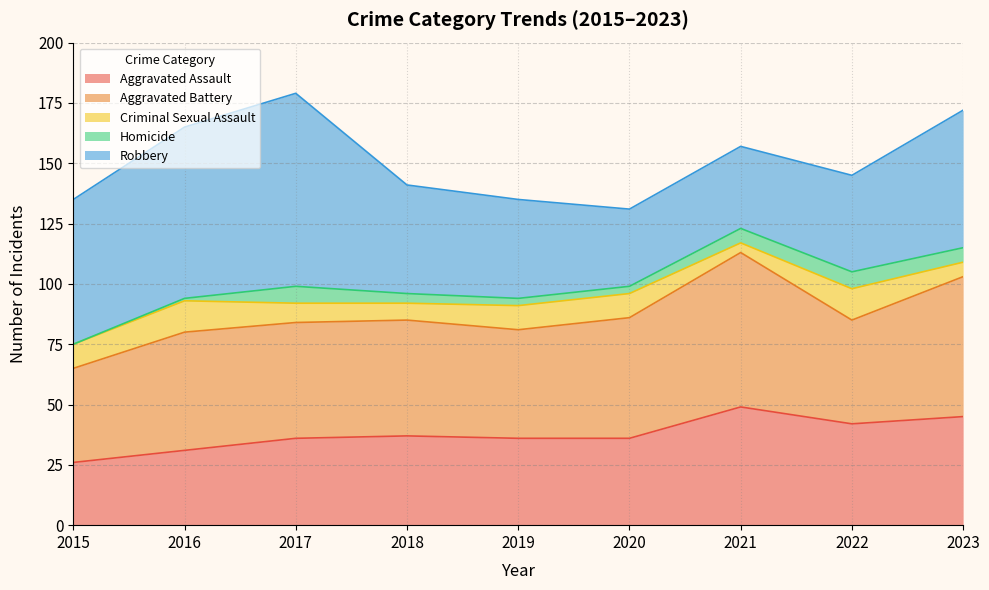

True or false: Homicide and Aggravated Battery intersect in this chart.

False